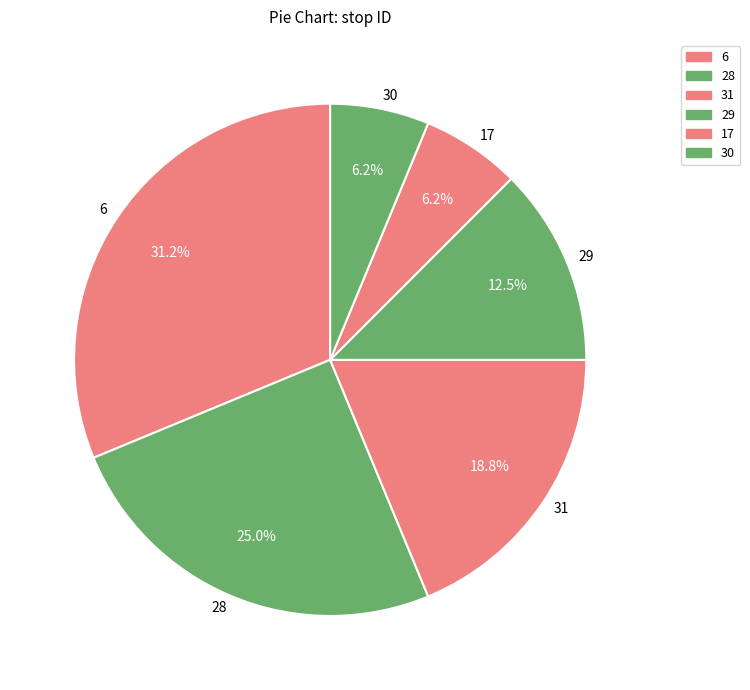

Which category has the biggest portion of the pie?

6